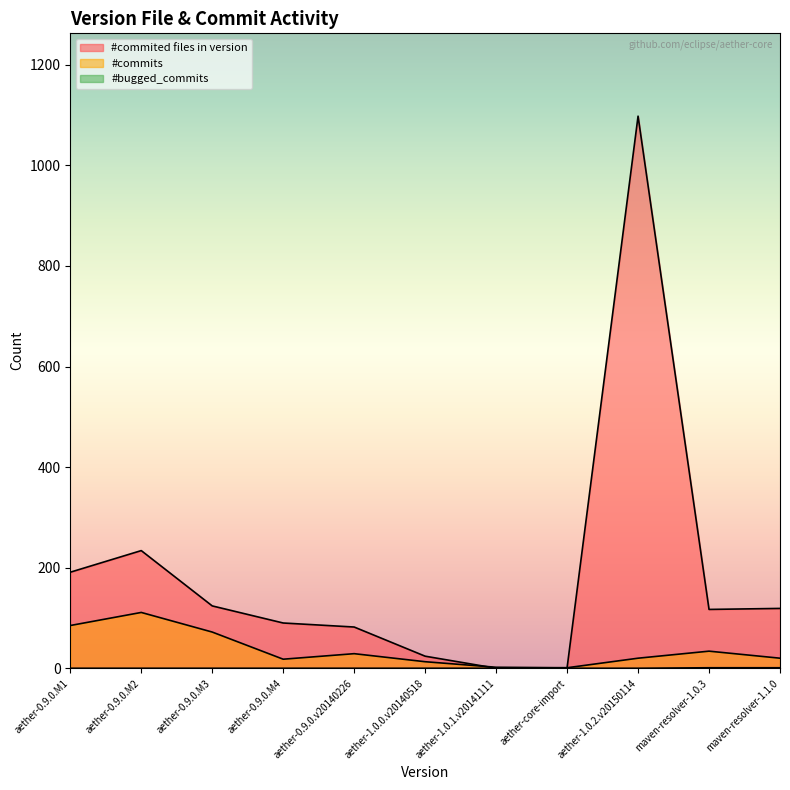

True or false: #commited files in version and #bugged_commits intersect in this chart.

False